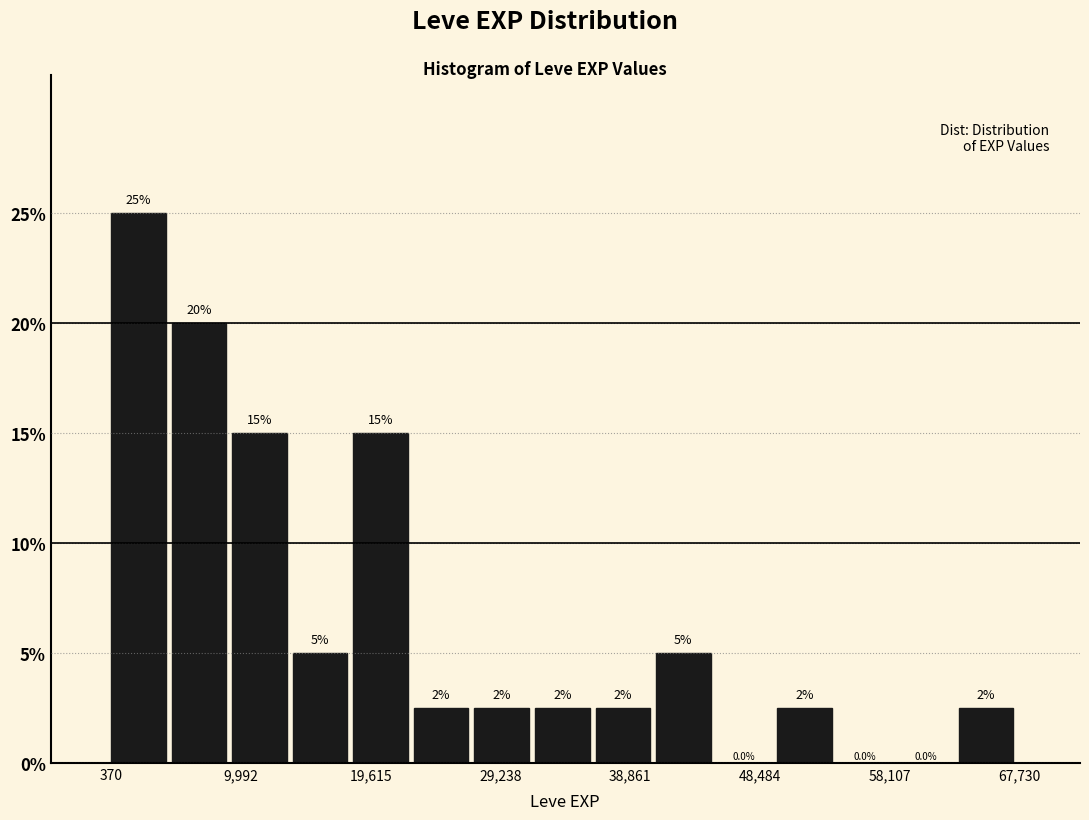

Over which range of the x-axis is the bar tallest?

0 to 5000